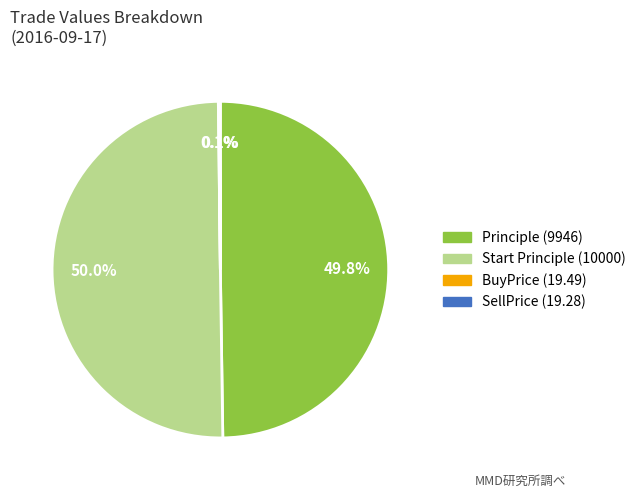

To the nearest percent, what is the average slice percentage?

25%